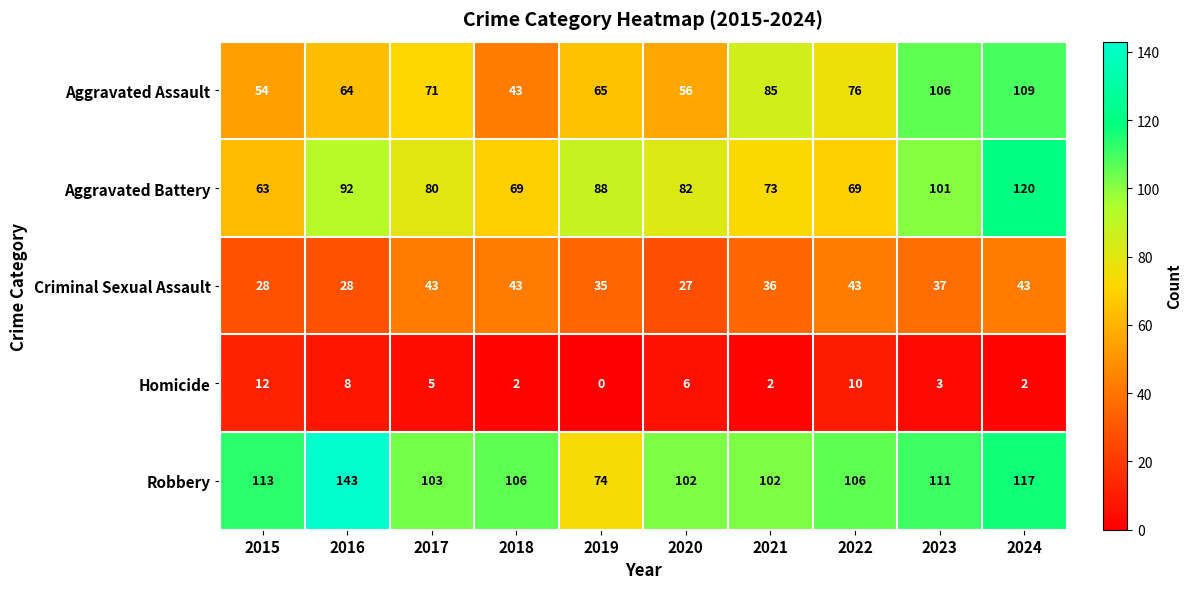

What is the greatest value displayed?

143